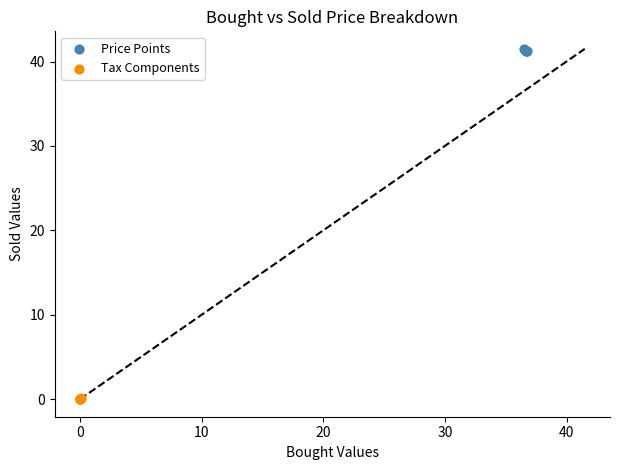

Which series contains the highest Y value?

Price Points